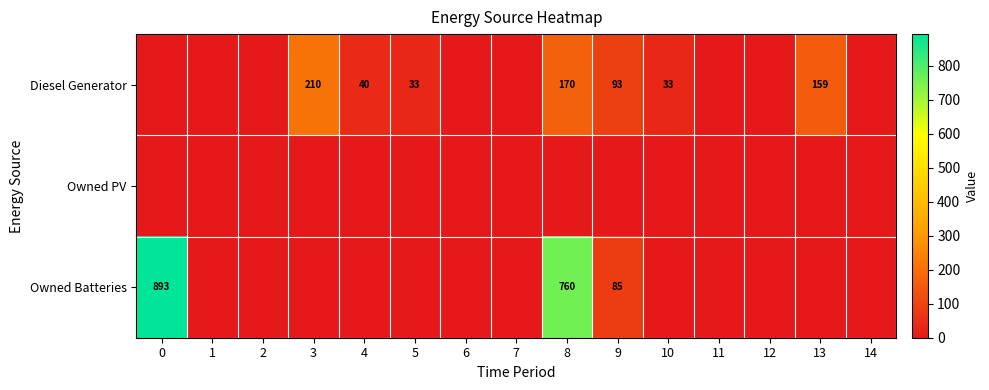

True or false: Owned Batteries has a value of 760 at 8.

True